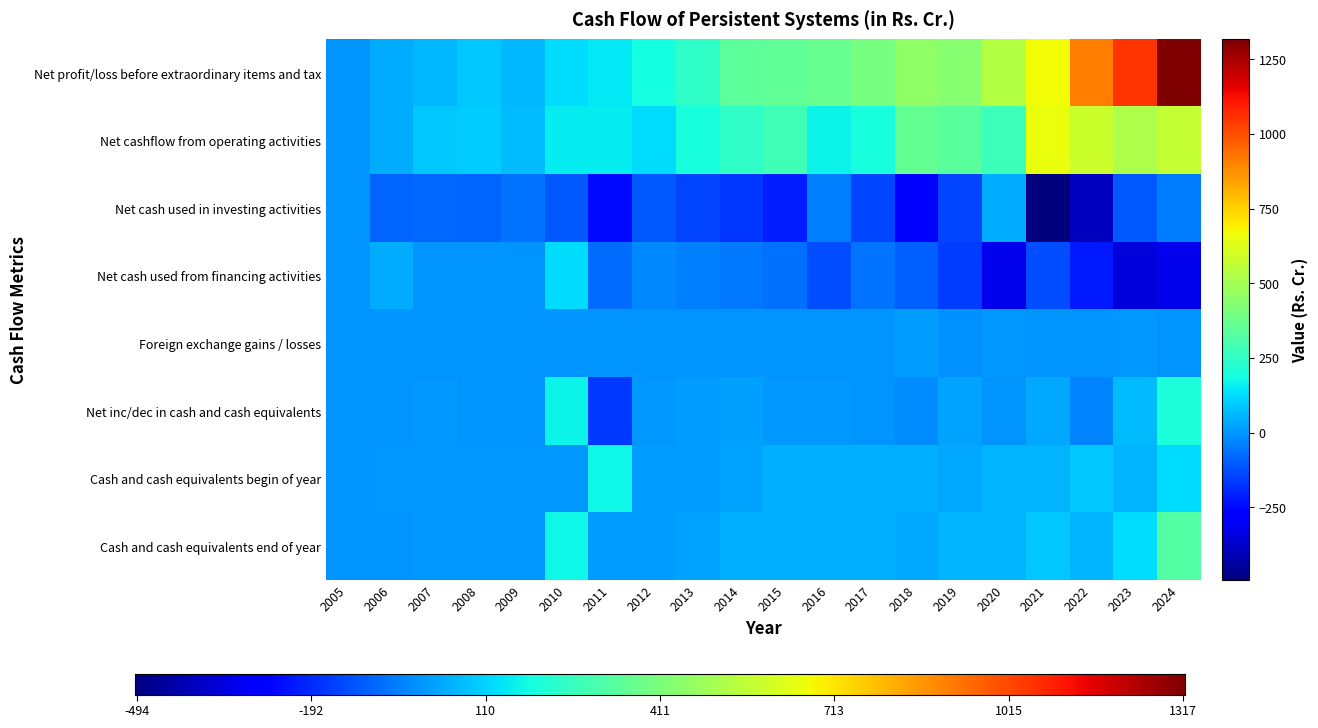

What is the total value across all series at 2019?

577.9